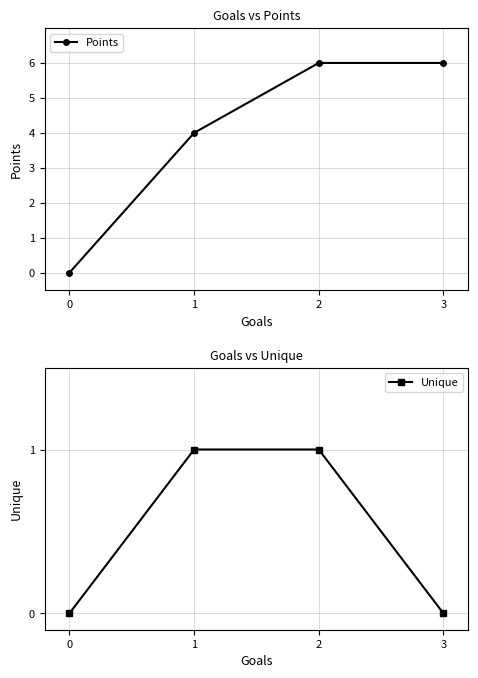

Rank the series by their average value, from lowest to highest.

Unique, Points